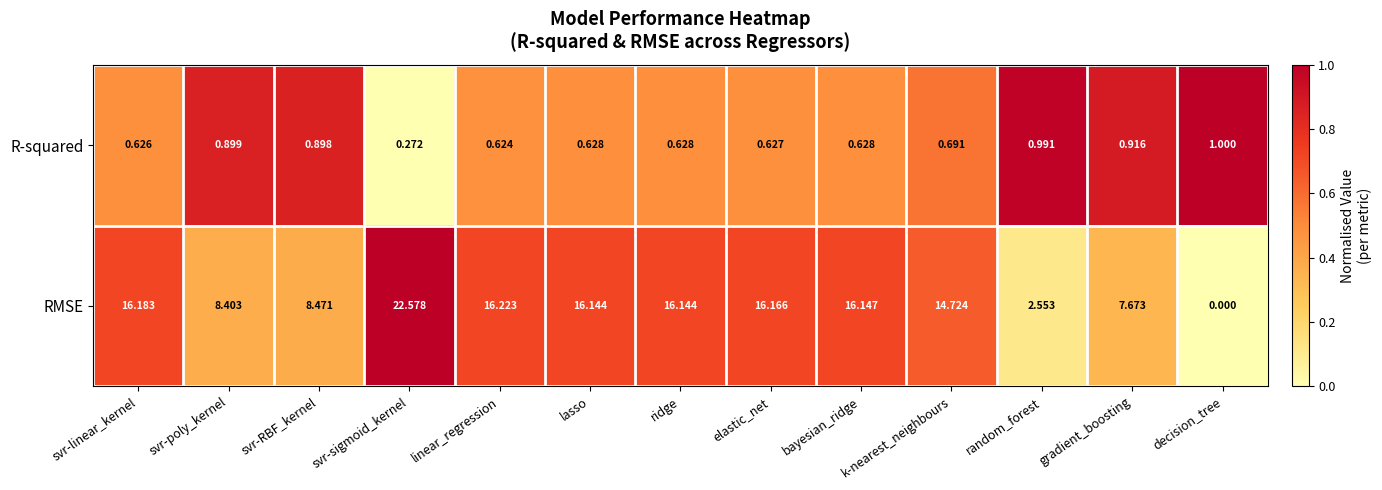

How many positive values does the RMSE series have?

12